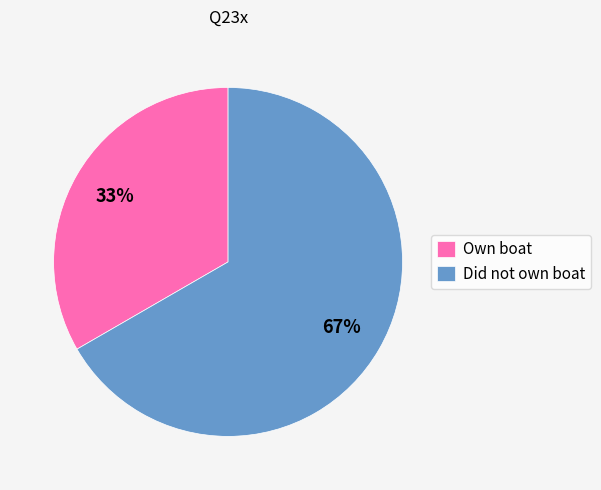

The Own boat slice represents 33% of the pie. True or false?

True